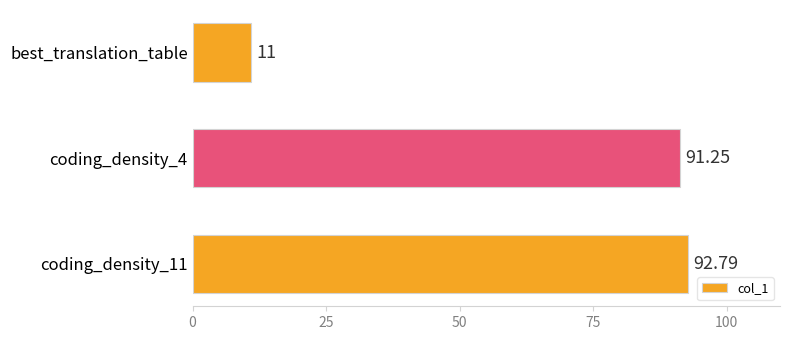

Rank the categories by value from lowest to highest.

best_translation_table, coding_density_4, coding_density_11